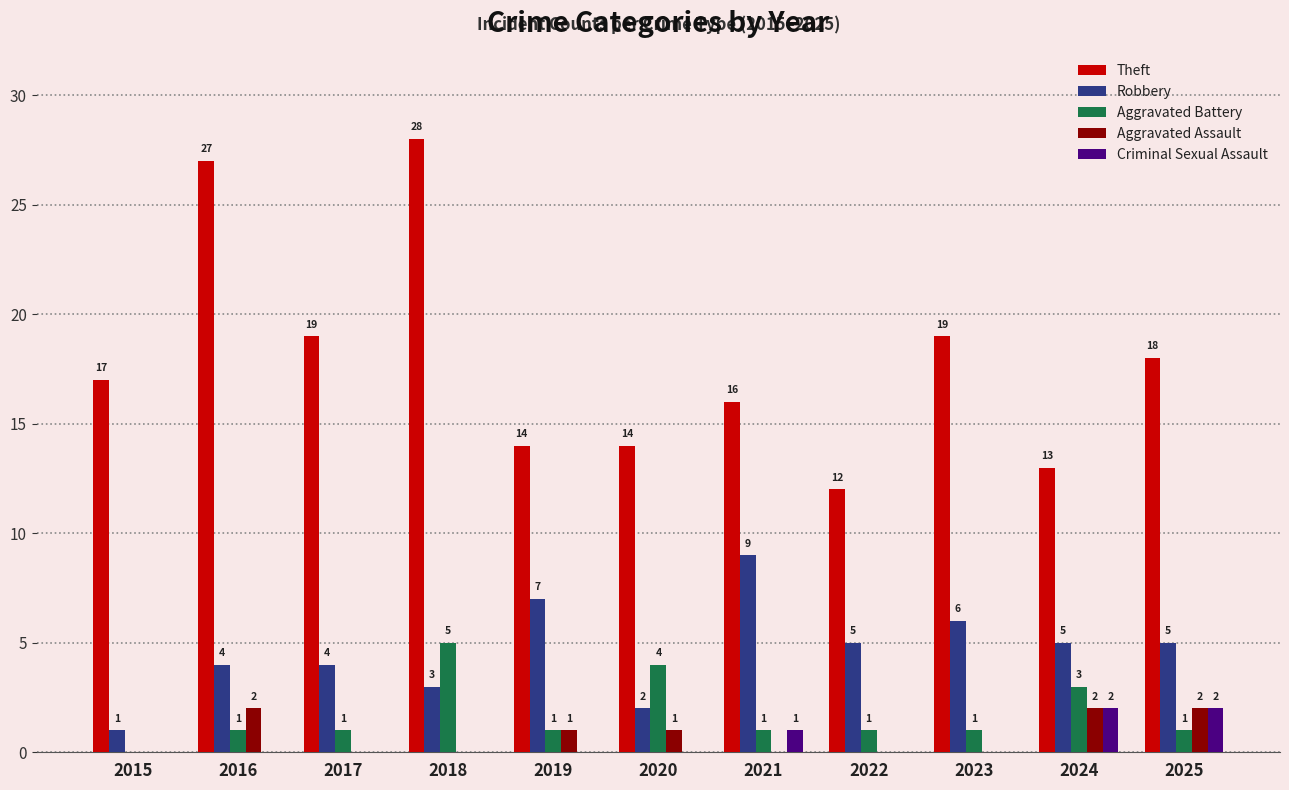

Where does the Robbery series first go above 5?

2019